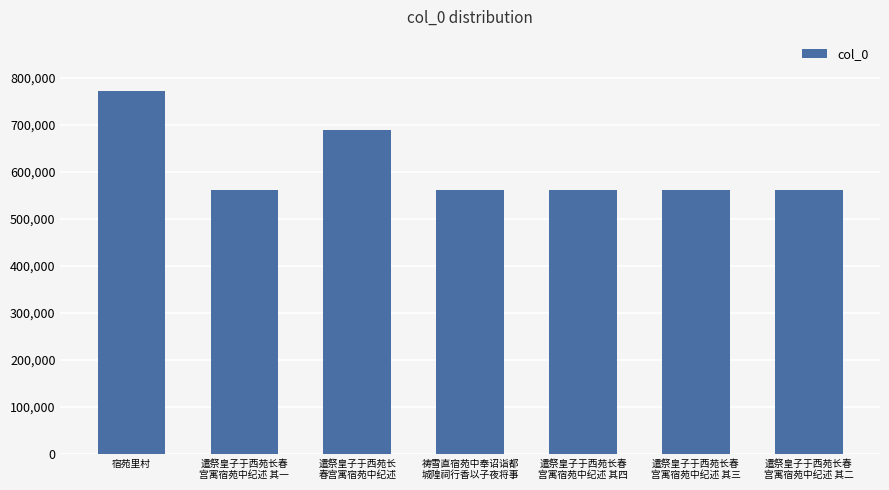

What value does the data have at 遣祭皇子于西苑长
春宫寓宿苑中纪述, to the nearest 100?

688700